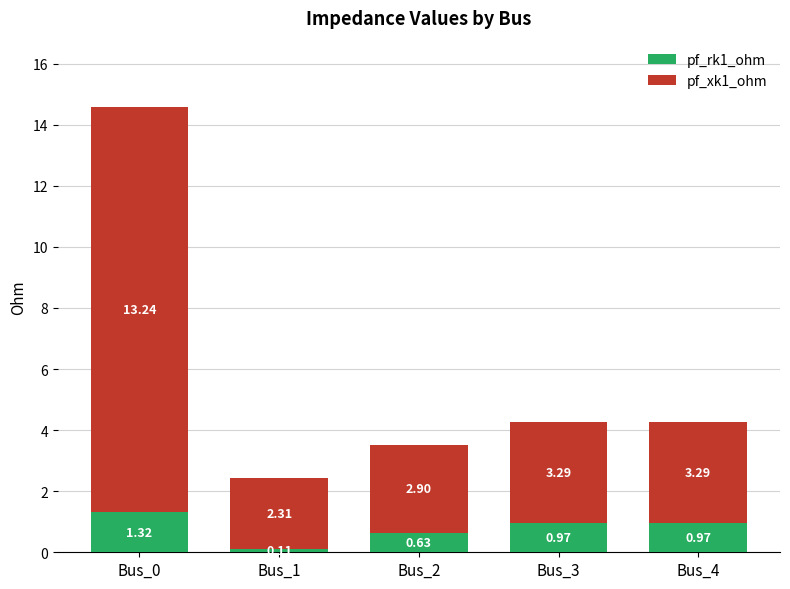

What are all the series names shown in the legend?

pf_rk1_ohm, pf_xk1_ohm